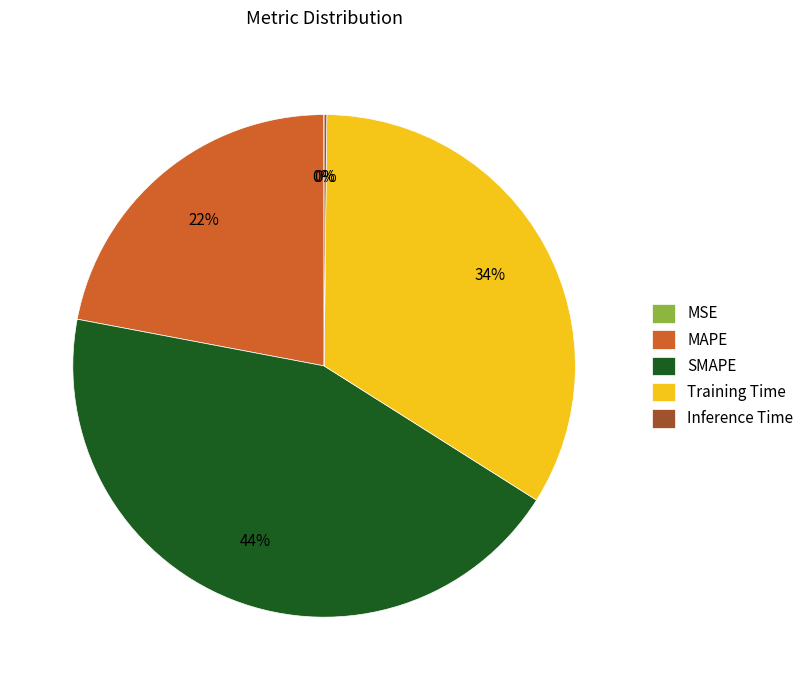

Which slice is the largest?

SMAPE